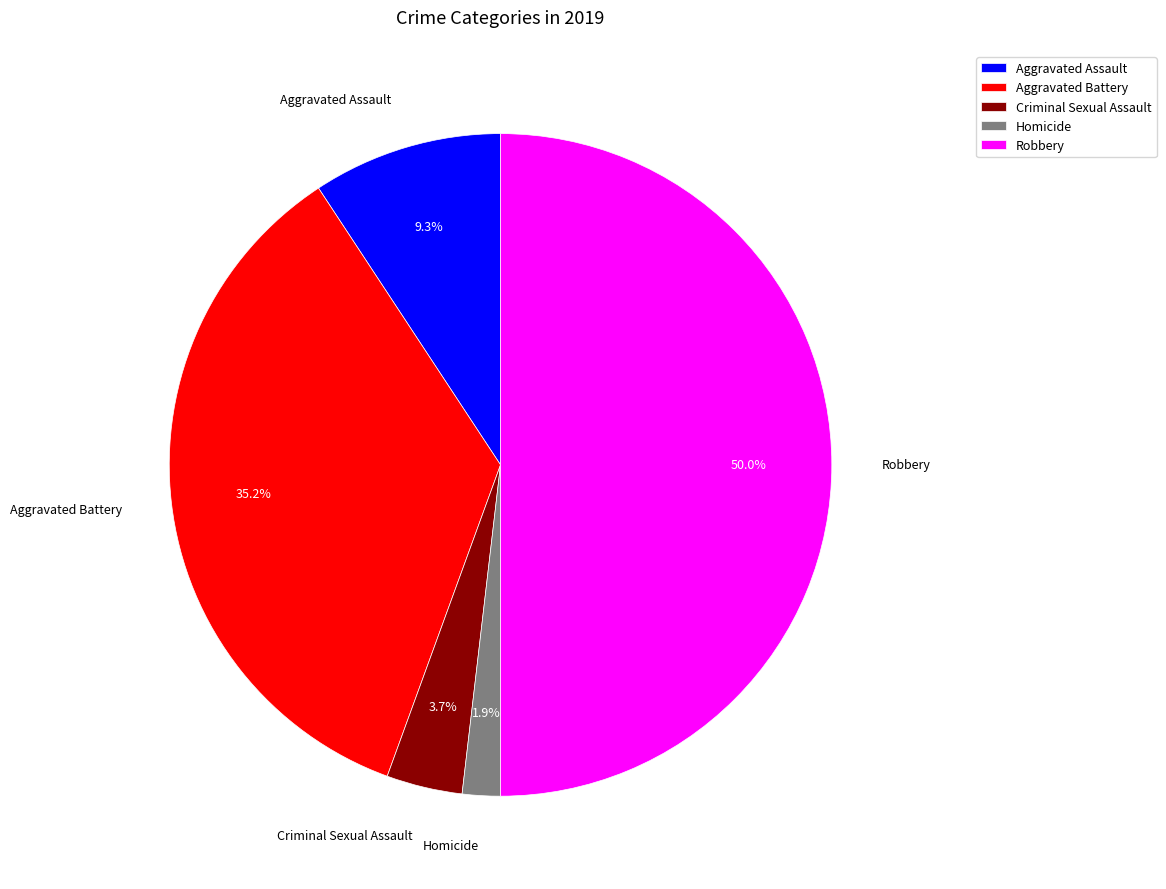

To the nearest percent, what is the difference between the largest and smallest slice percentages?

48%